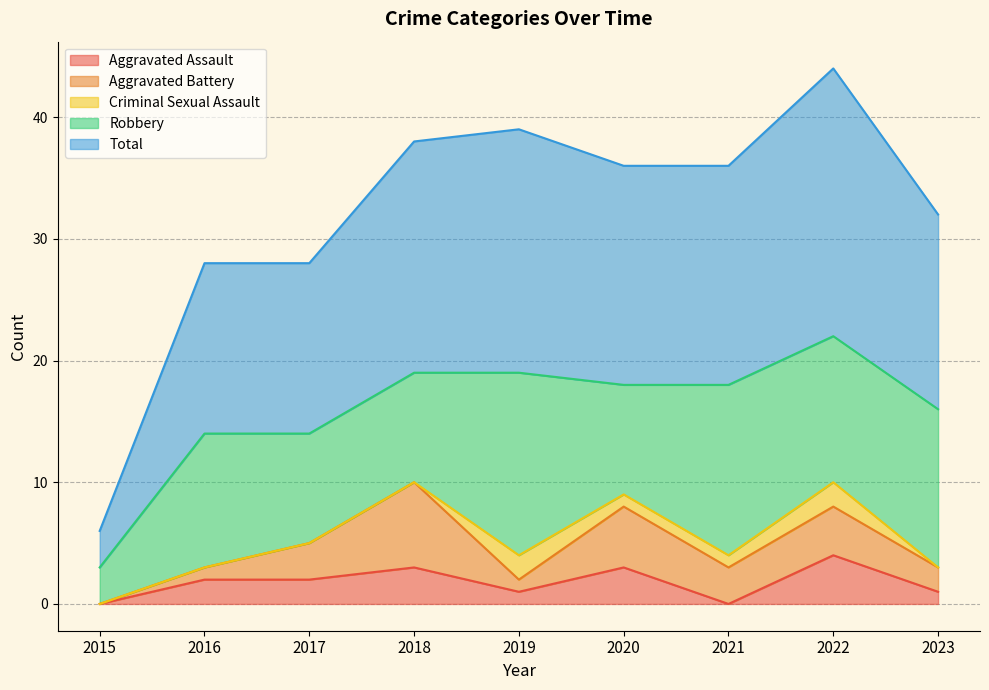

Reading right to left, transcribe all the data shown in this chart.

Aggravated Assault: 2023=1	2022=4	2021=0	2020=3	2019=1	2018=3	2017=2	2016=2	2015=0
Aggravated Battery: 2023=2	2022=4	2021=3	2020=5	2019=1	2018=7	2017=3	2016=1	2015=0
Criminal Sexual Assault: 2023=0	2022=2	2021=1	2020=1	2019=2	2018=0	2017=0	2016=0	2015=0
Robbery: 2023=13	2022=12	2021=14	2020=9	2019=15	2018=9	2017=9	2016=11	2015=3
Total: 2023=16	2022=22	2021=18	2020=18	2019=20	2018=19	2017=14	2016=14	2015=3